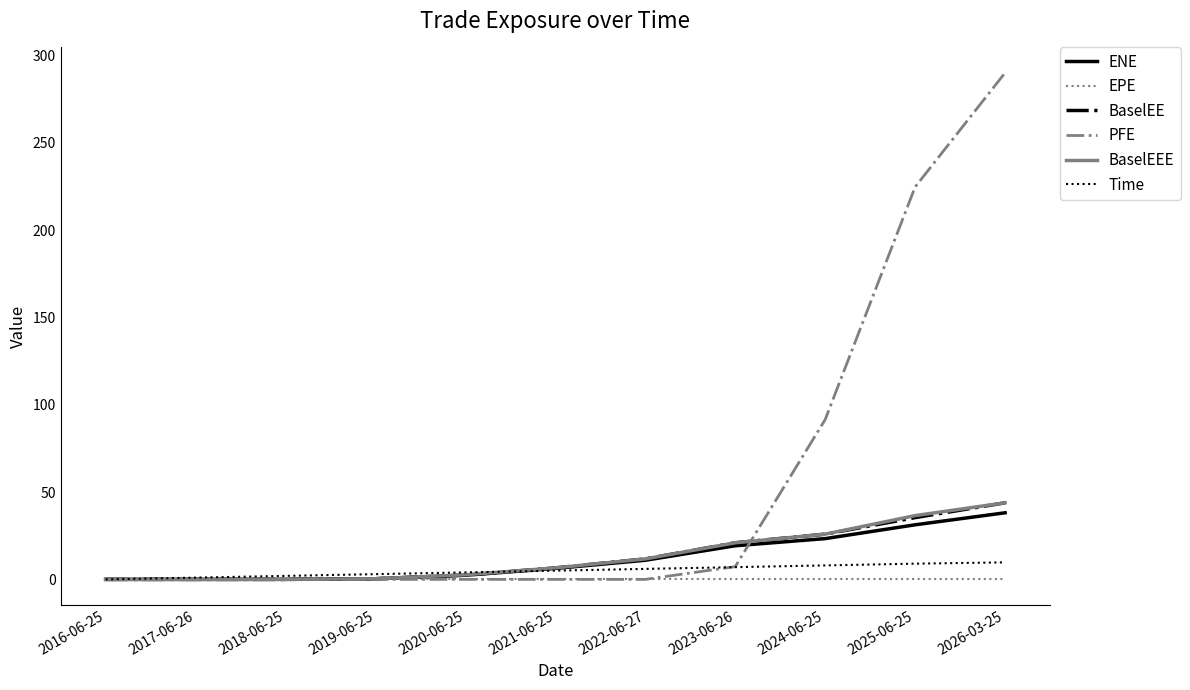

The BaselEEE series shows 11.7 at 2022-06-27. True or false?

True